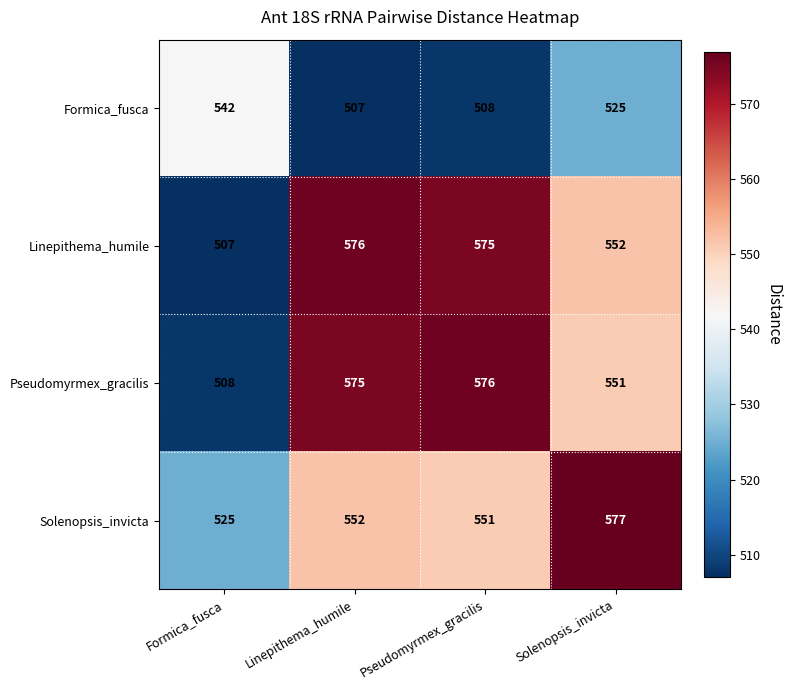

What is the difference between the highest and lowest values at Pseudomyrmex_gracilis?

68